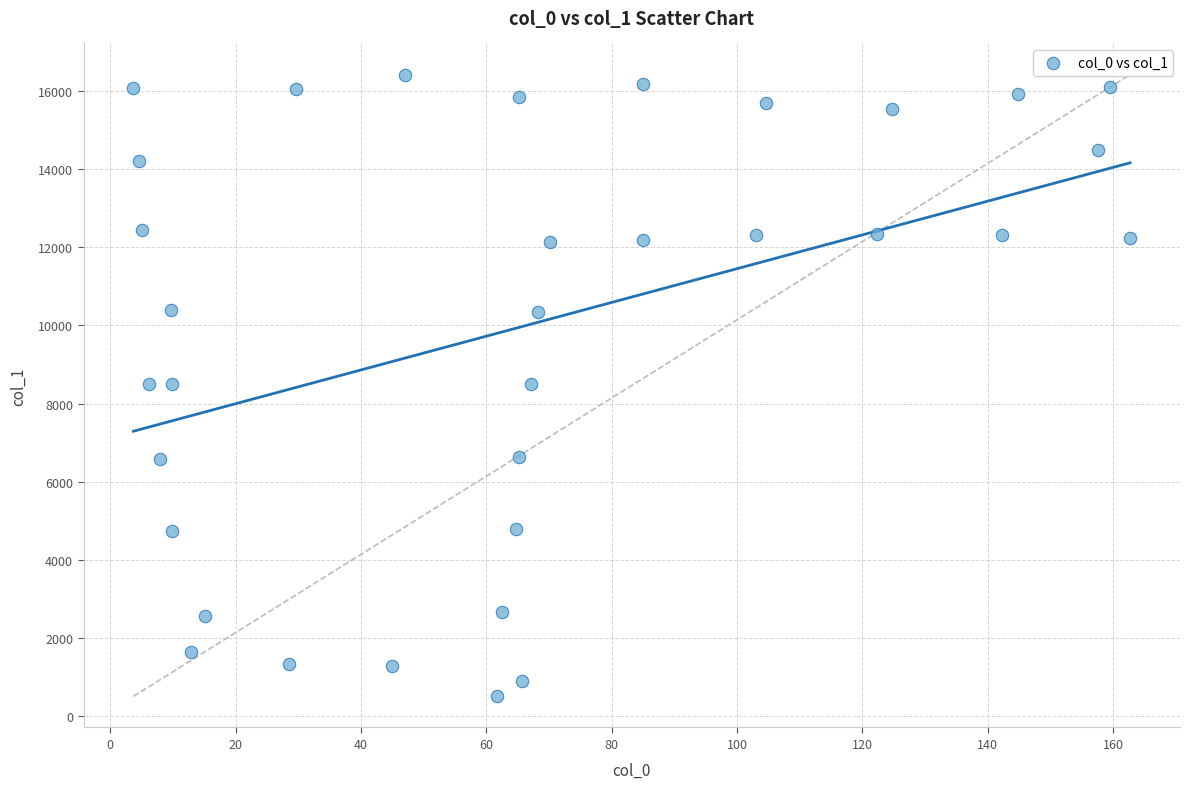

What is the range of Y values (max minus min)?

15903.9